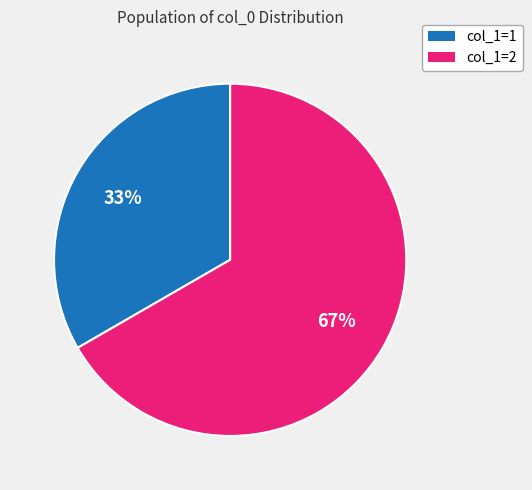

Is col_1=2 the majority of the pie?

Yes